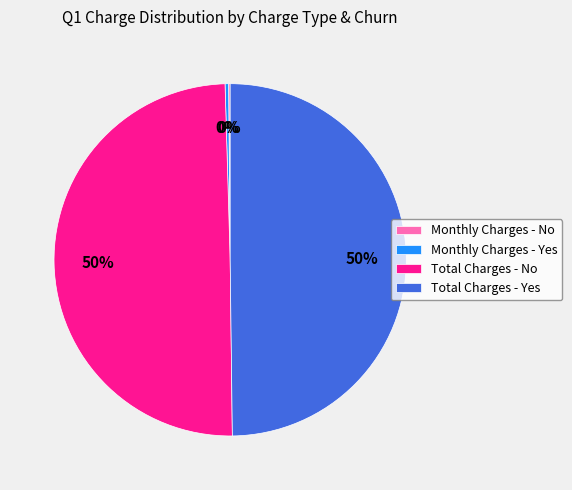

To the nearest percent, what is the difference between the largest and smallest slice percentages?

50%